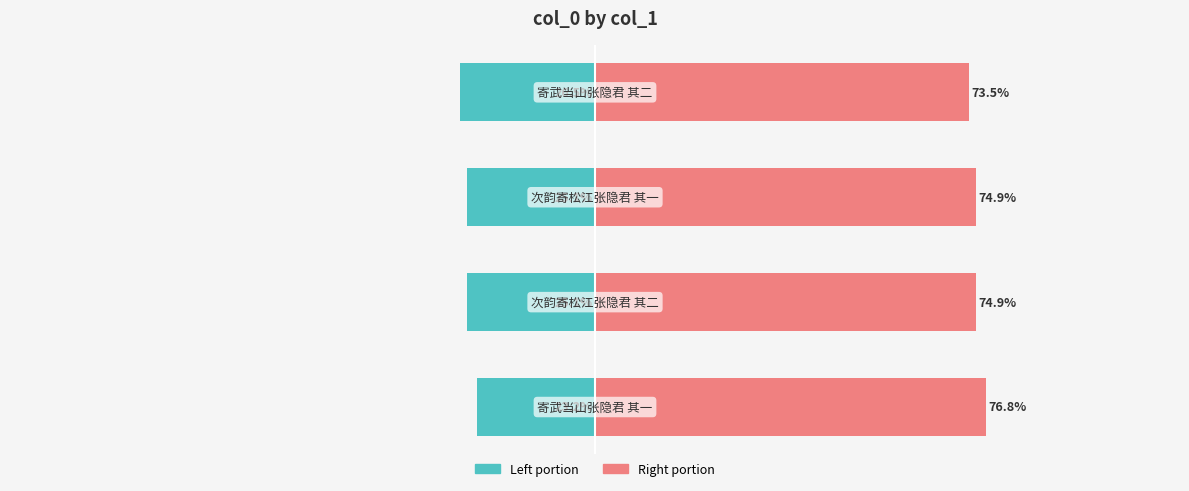

How many data points in col_0 (right portion) are less than 74?

1